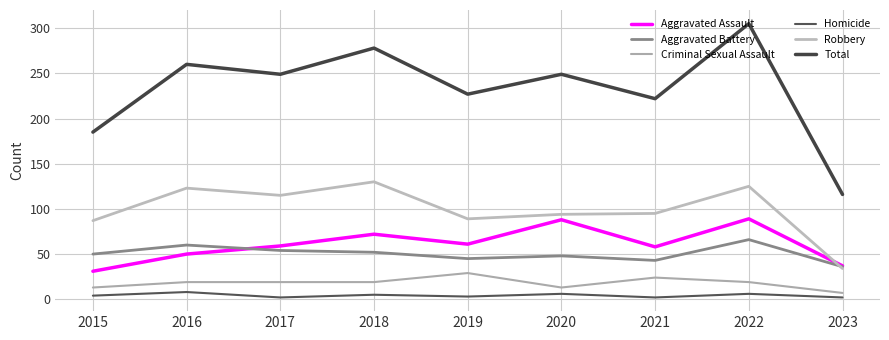

What is the value of the Aggravated Assault point at the 3rd from the left?

59